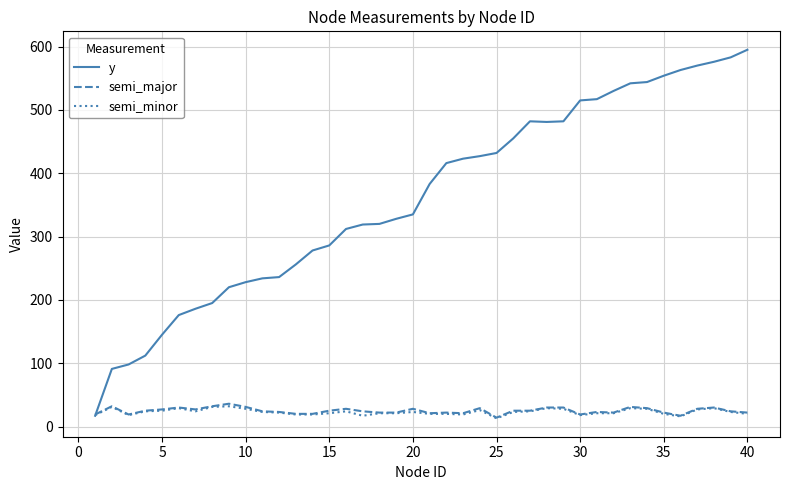

What is the smallest value displayed?

13